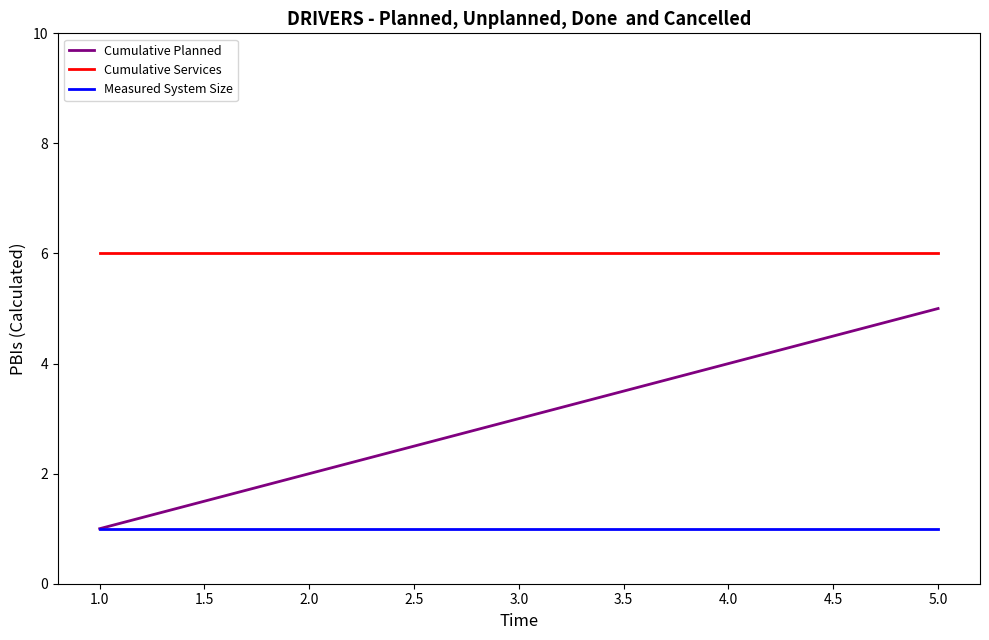

List the series in order of their overall mean, lowest first.

Measured System Size, Cumulative Planned, Cumulative Services